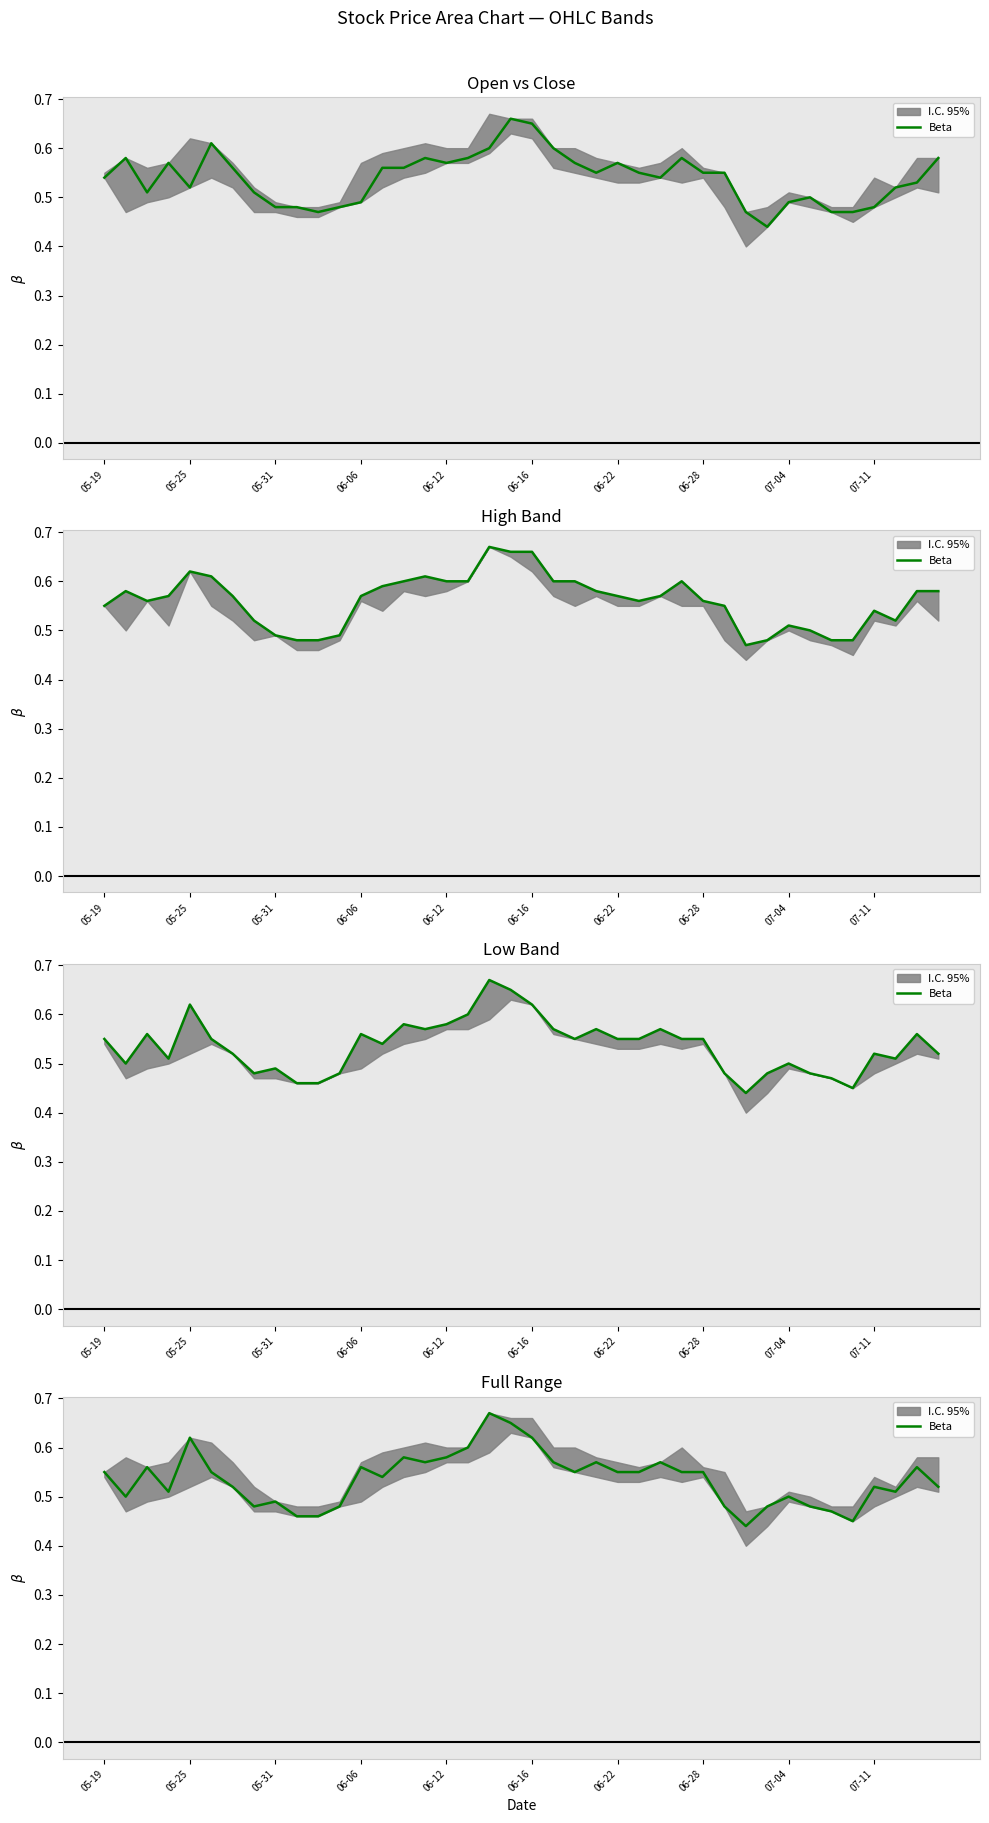

How many points are lower than both their immediate neighbors (excluding endpoints)?

9